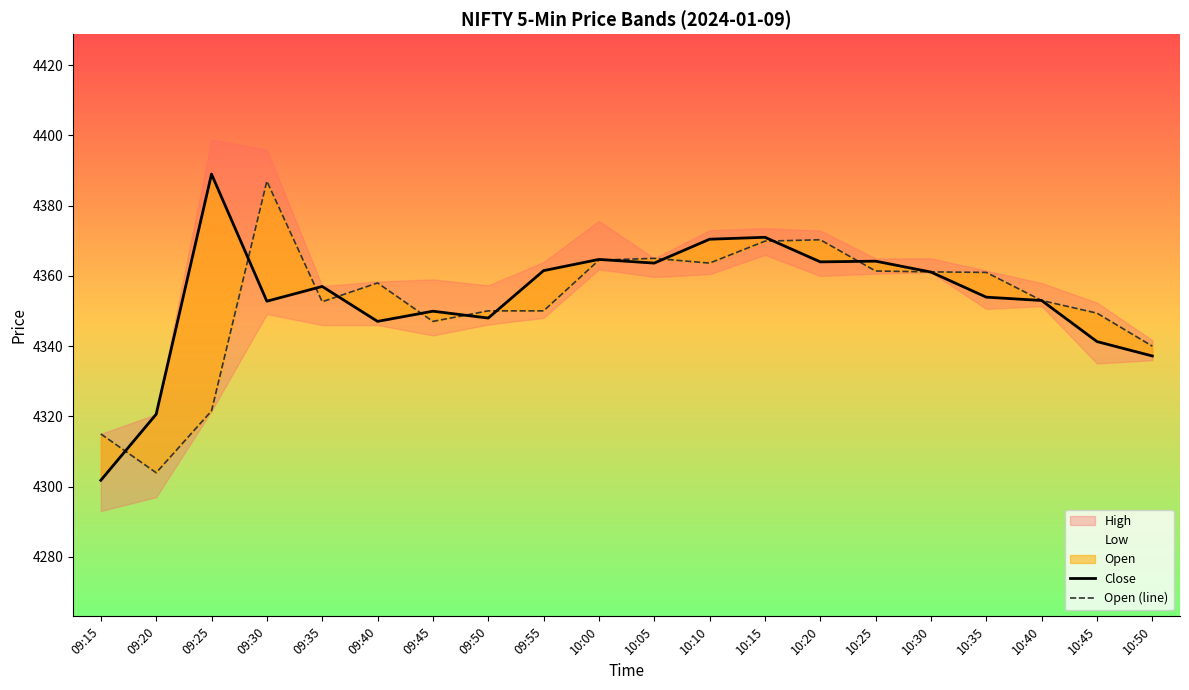

Read the Close value at 10:45.

4341.3